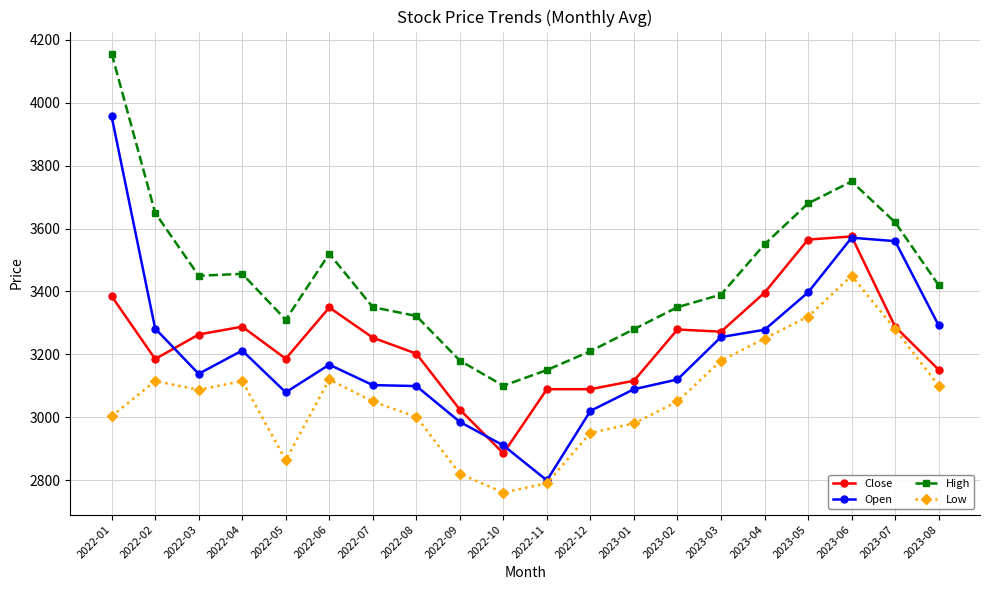

What are all the series names shown in the legend?

Close, Open, High, Low